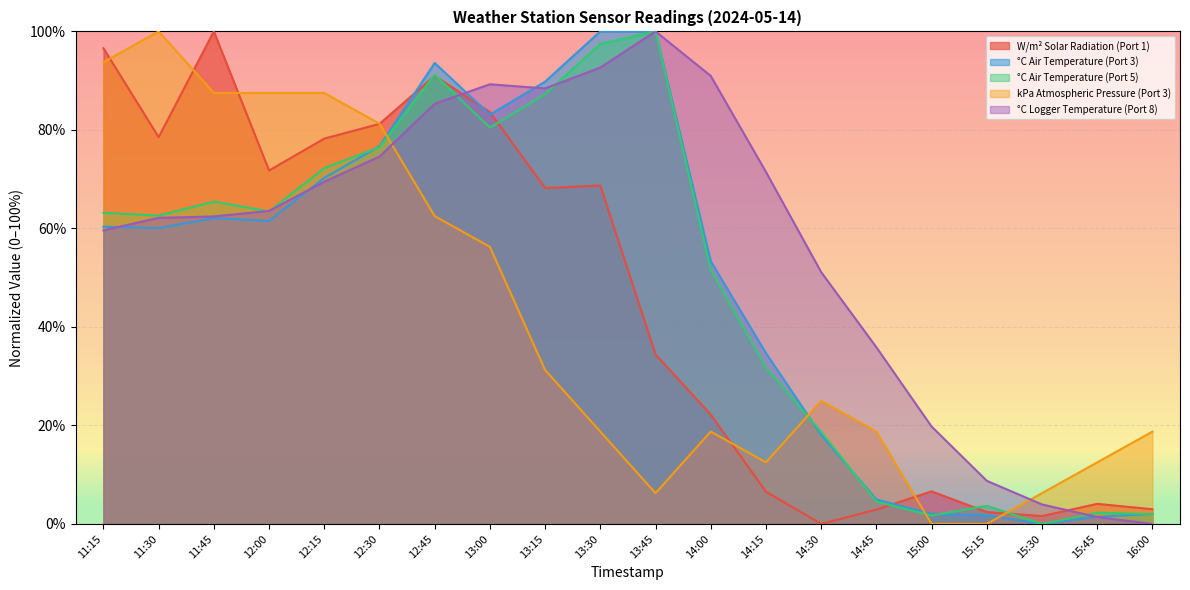

Where do W/m² Solar Radiation (Port 1) and °C Air Temperature (Port 5) first cross each other?

12:30 and 12:45